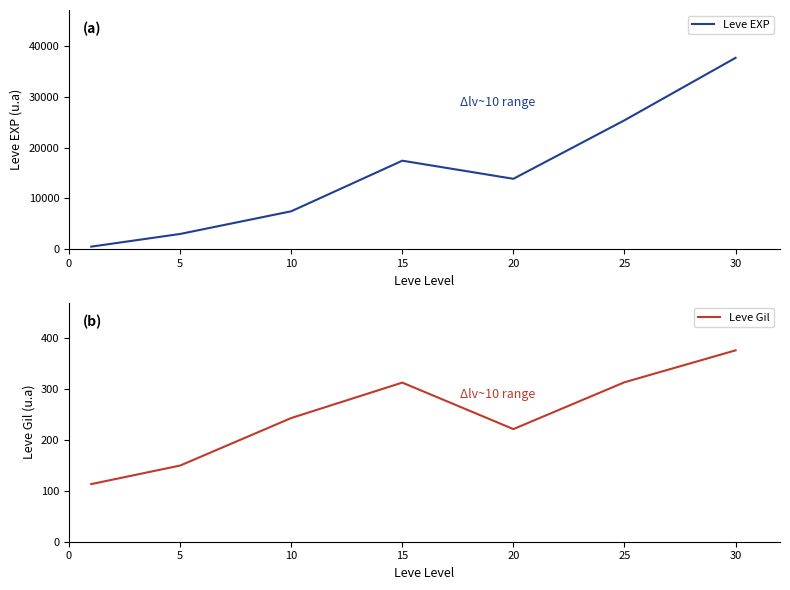

Which series changed the most between 20 and 30?

Leve EXP